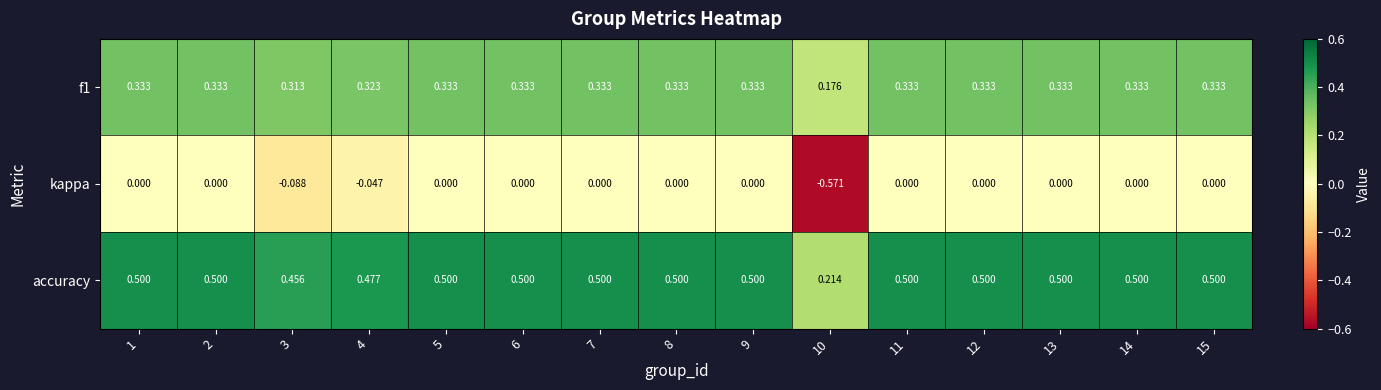

At how many categories does at least one series exceed 0?

15